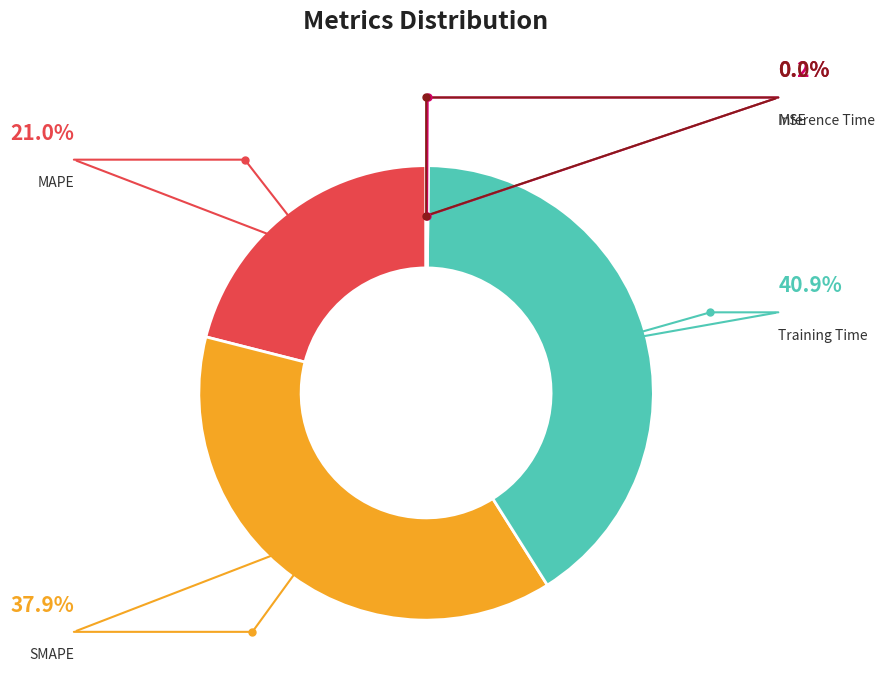

How many slices are in this pie chart?

5